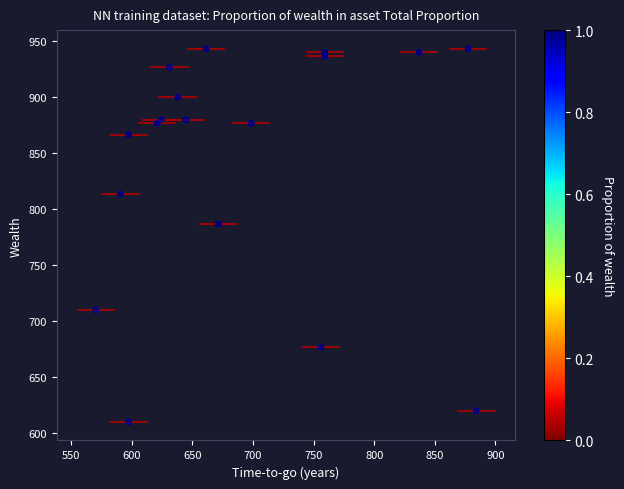

What Y value in the scatter plot is closest to 776?

786.7